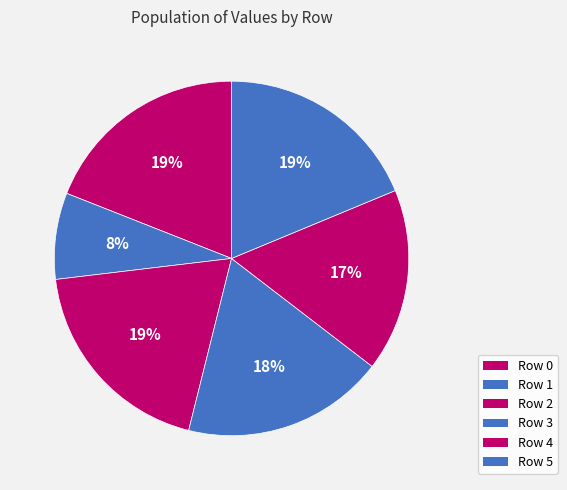

Count the number of slices in the pie.

6